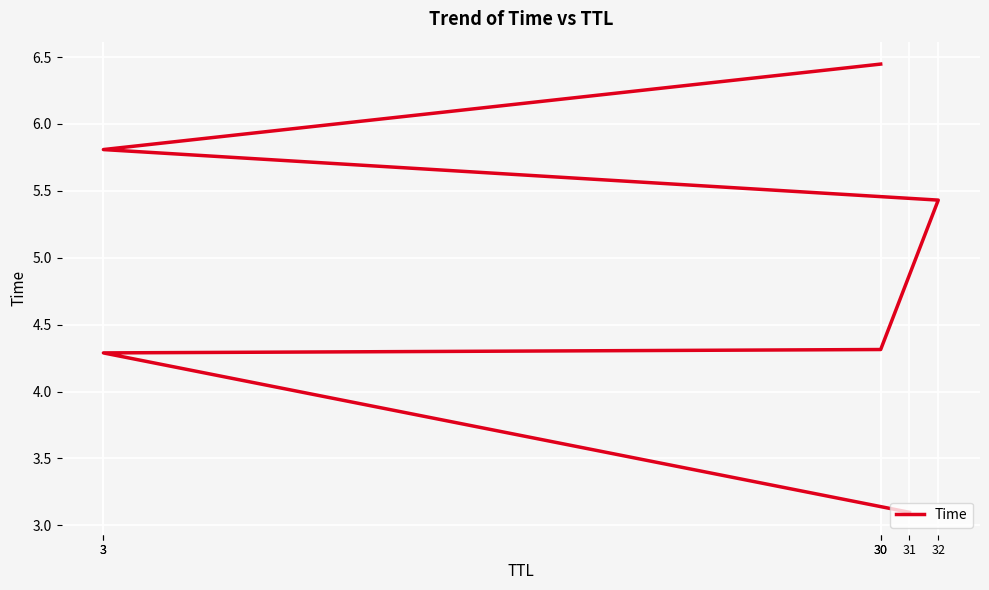

True or false: the data has more than 0 interior local peaks.

False